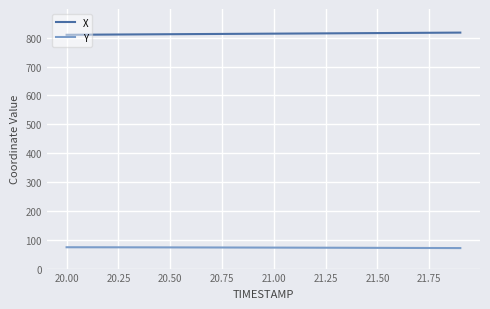

What is the smallest value displayed?

71.0